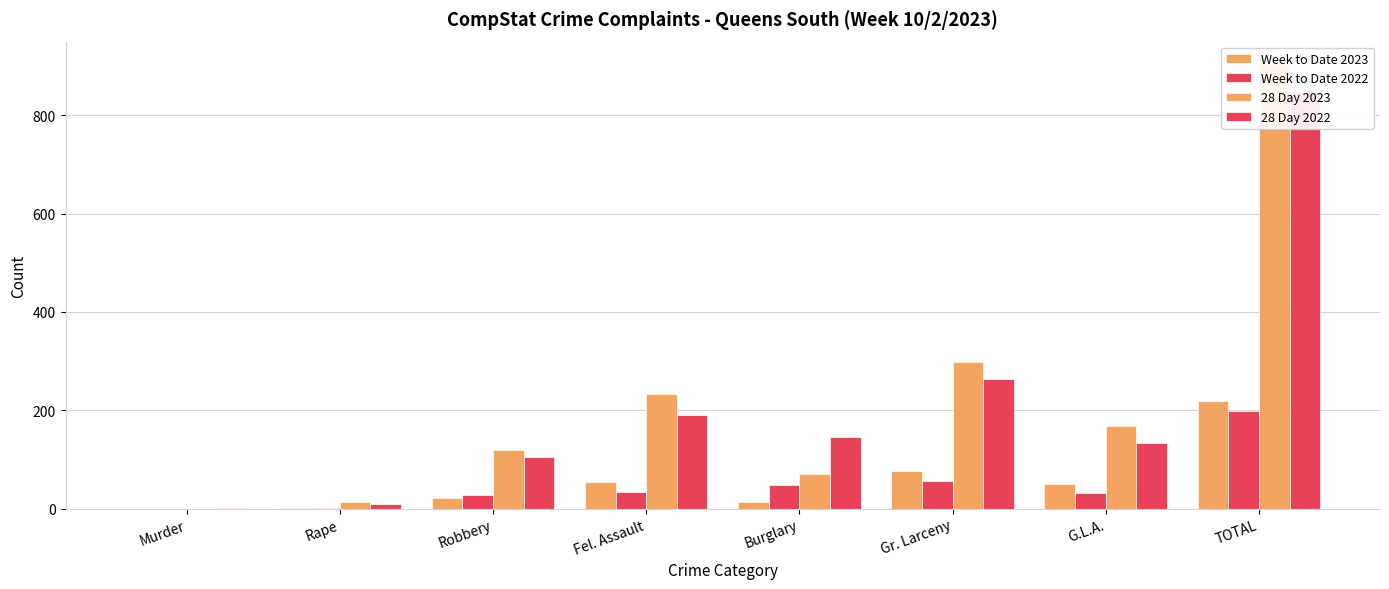

What is the spread (max minus min) of values at Rape?

13